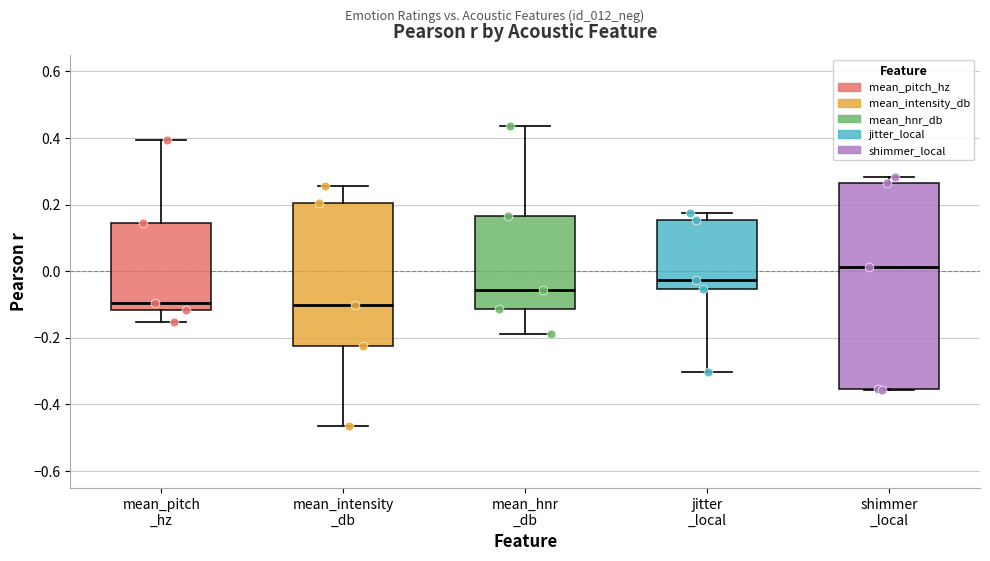

Reading left to right, transcribe this box plot: for each box, give where its median line is, the range the box spans, and where its two whiskers end, as read against the y-axis. The values are not printed on the chart, so give them approximately, as read against the axis.

mean_pitch _hz: median -0.10, box -0.12 to 0.14, whiskers -0.16 to 0.40
mean_intensity _db: median -0.10, box -0.22 to 0.20, whiskers -0.46 to 0.26
mean_hnr _db: median -0.06, box -0.12 to 0.16, whiskers -0.18 to 0.44
jitter _local: median -0.02, box -0.06 to 0.16, whiskers -0.30 to 0.18
shimmer _local: median 0.02, box -0.36 to 0.26, whiskers -0.36 to 0.28